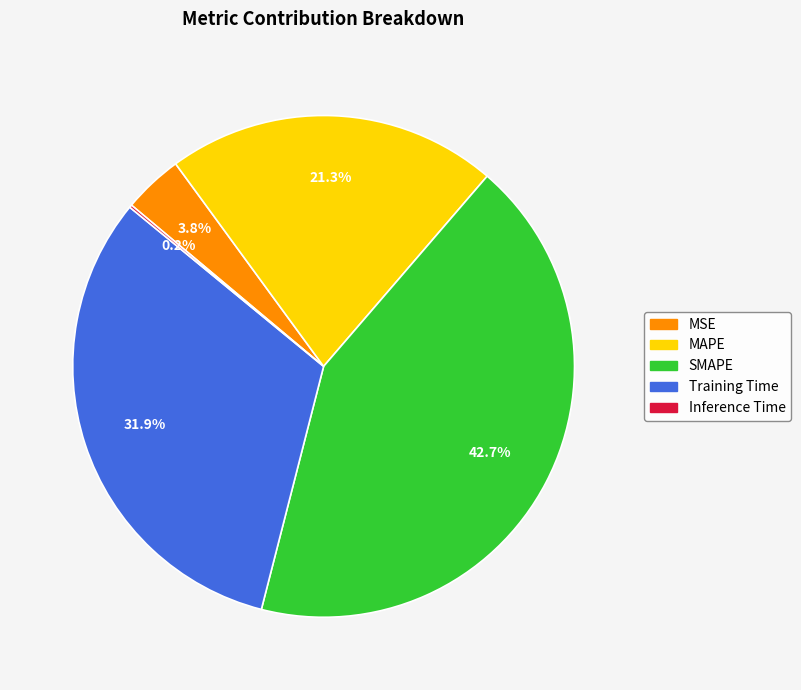

Which category has the biggest portion of the pie?

SMAPE